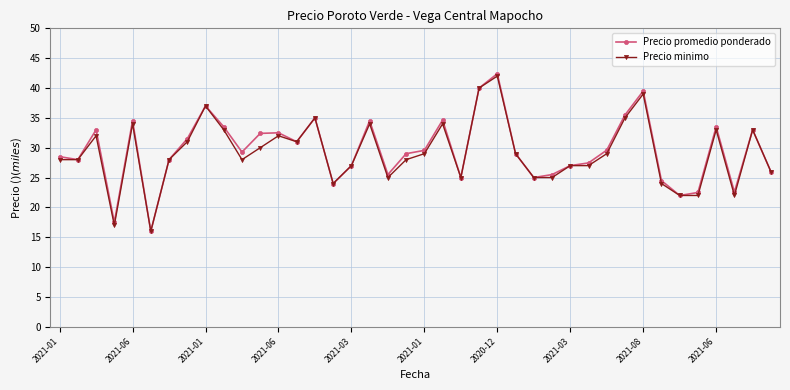

What is the smallest value displayed?

16.0